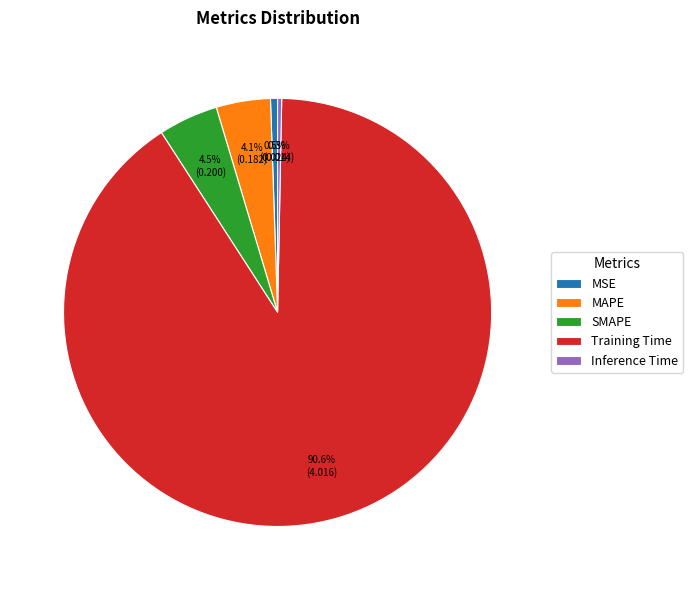

Between Inference Time and SMAPE, which is larger?

SMAPE